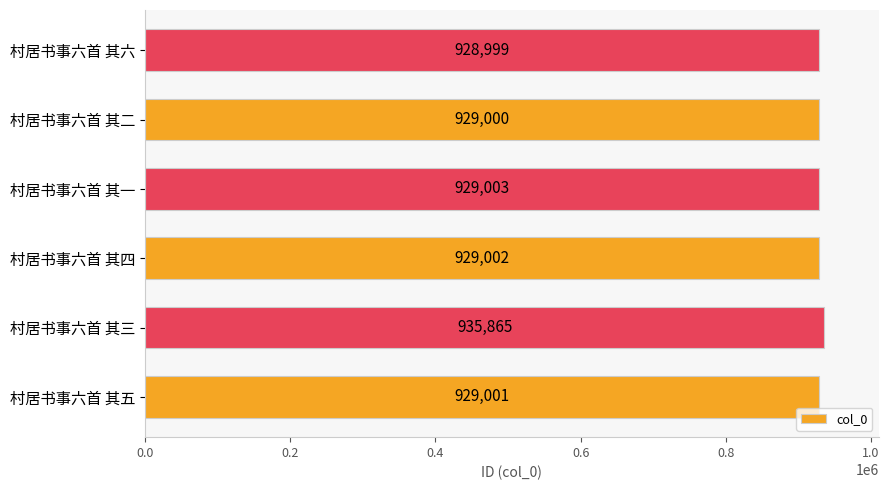

Reading bottom to top, extract all data points from this chart.

村居书事六首 其五=929001	村居书事六首 其三=935865	村居书事六首 其四=929002	村居书事六首 其一=929003	村居书事六首 其二=929000	村居书事六首 其六=928999